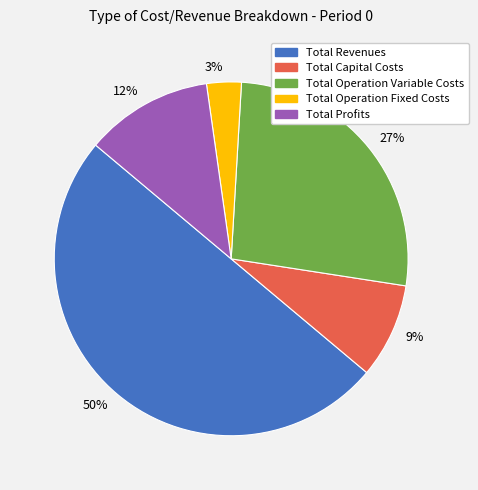

Between 50% and 9%, which is larger?

50%